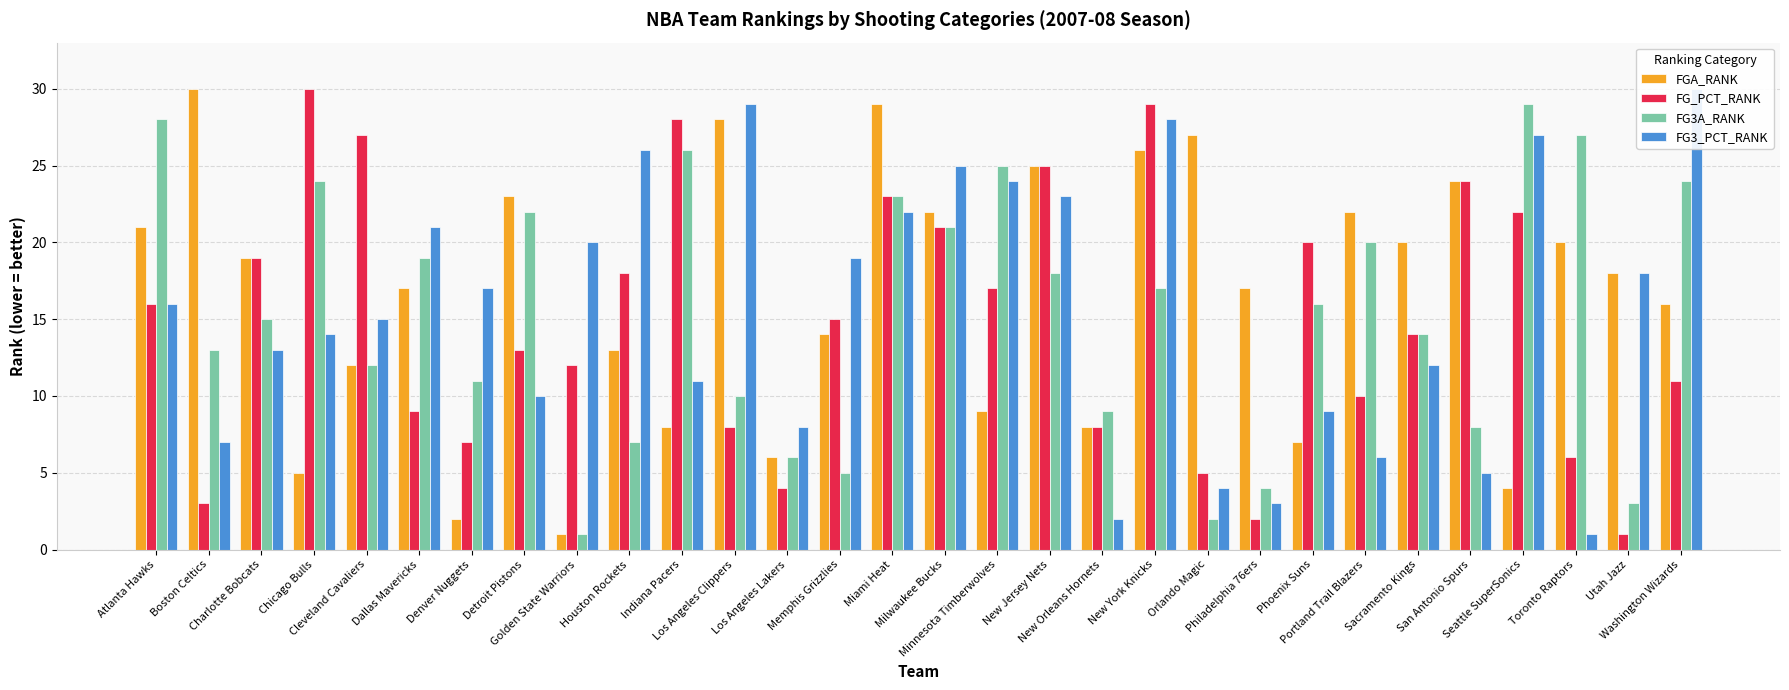

Does the chart contain stacked bars?

No